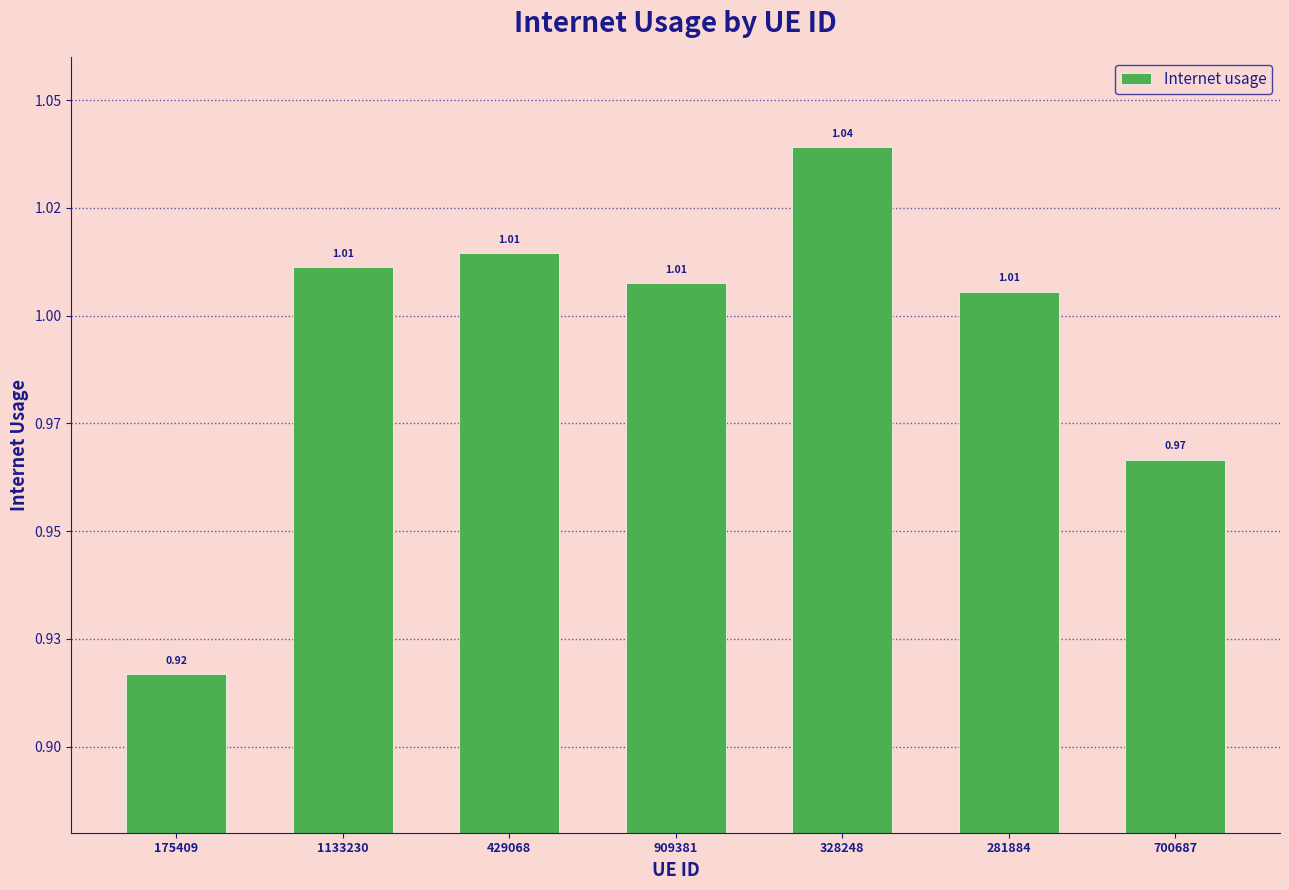

Does the chart contain any negative values?

No